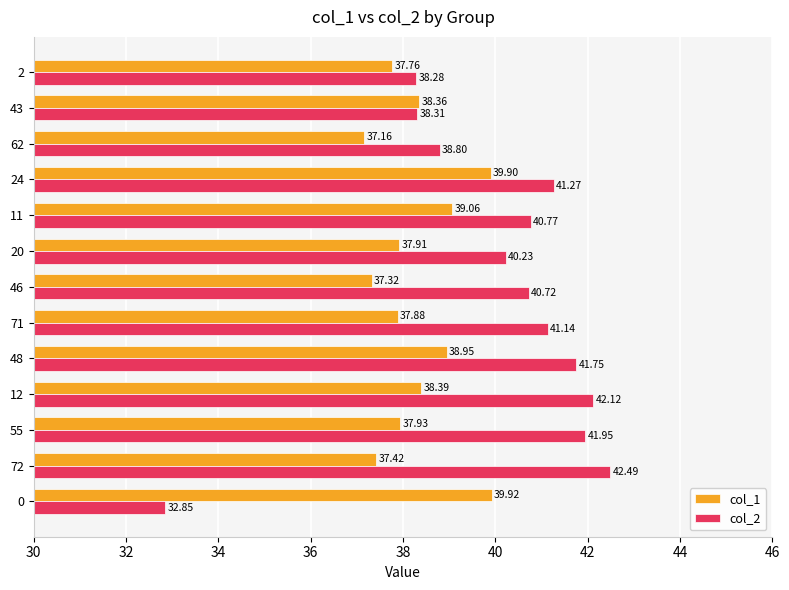

What is the difference between the second highest and minimum values in the col_2 series?

9.3